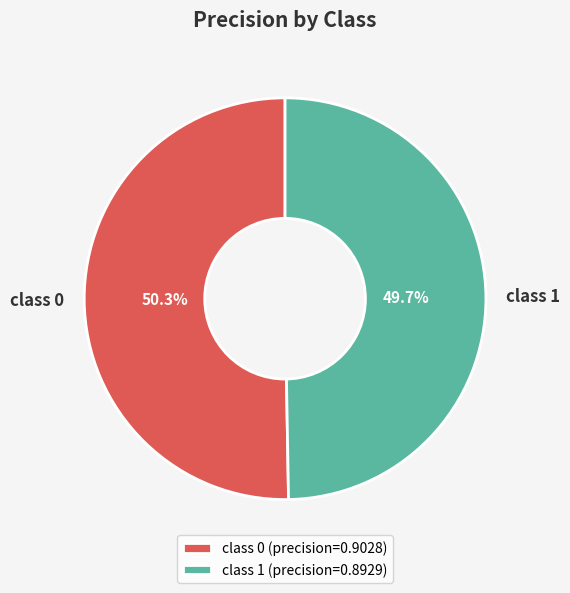

To the nearest percent, what is the combined percentage of class 0 and class 1?

100%